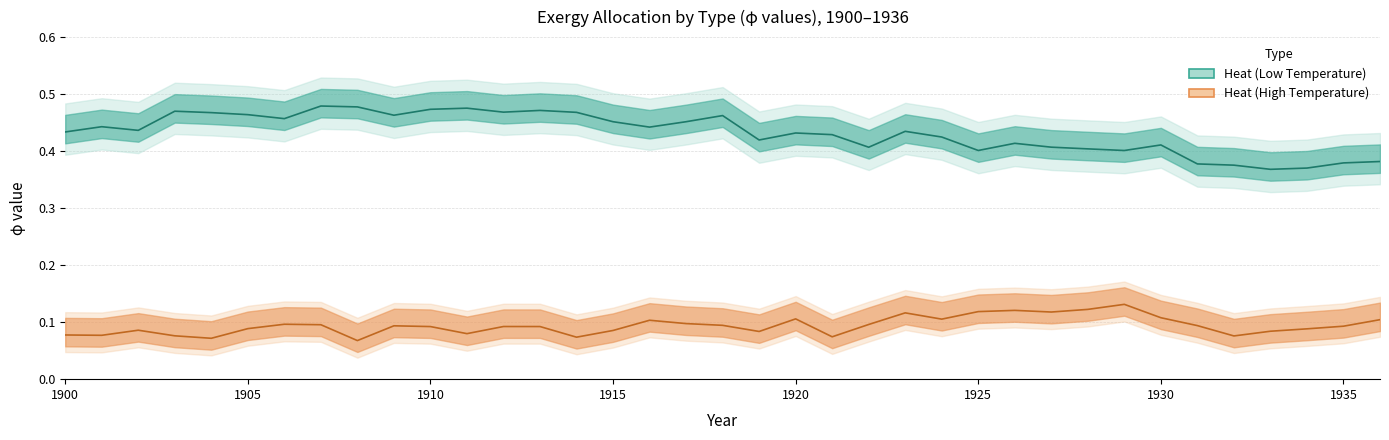

Which series changed the most between 1907 and 1925?

Heat (Low Temperature)